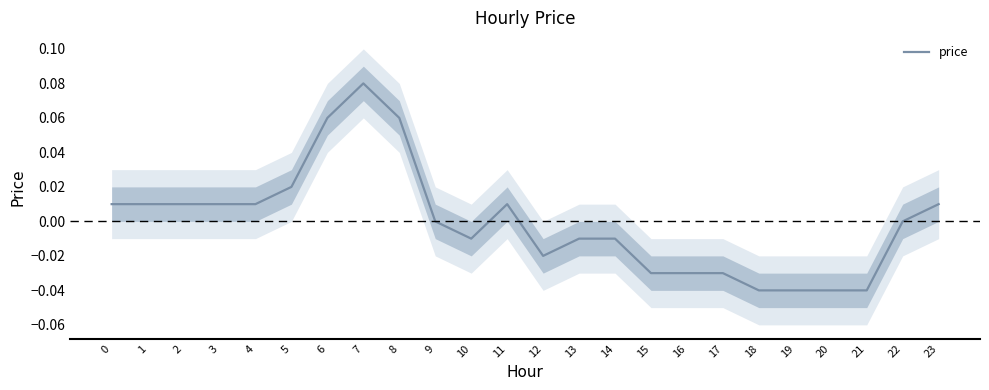

Which label corresponds to the smallest value in the chart?

18